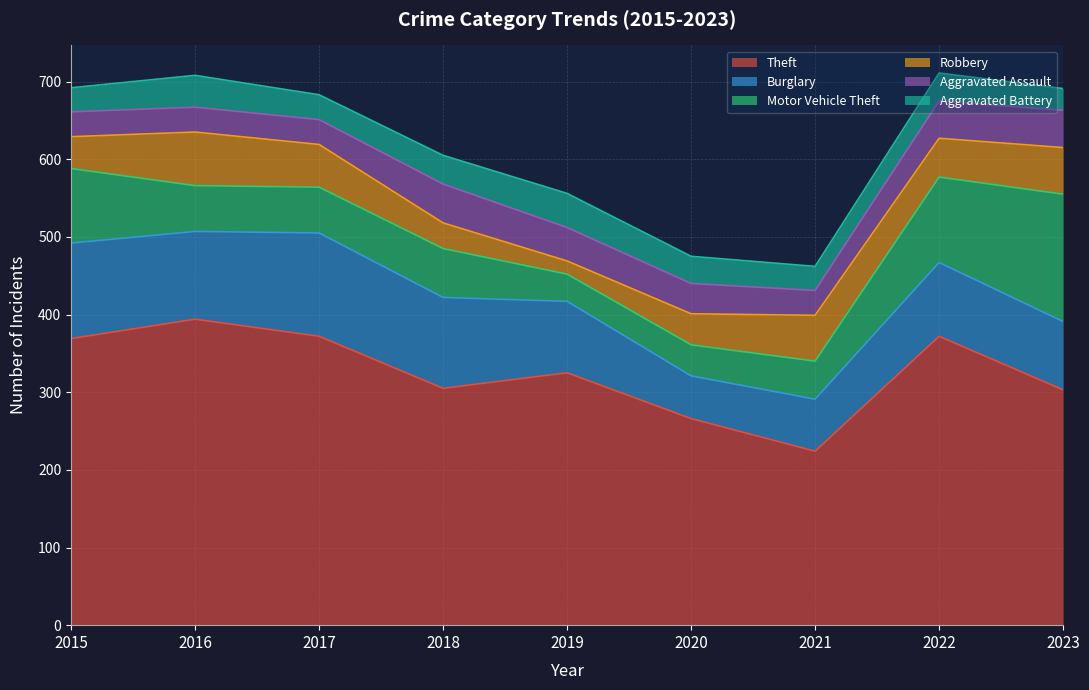

Reading left to right, transcribe all the data shown in this chart.

Theft: 2015=369	2016=394	2017=372	2018=305	2019=325	2020=266	2021=224	2022=372	2023=303
Burglary: 2015=123	2016=113	2017=133	2018=117	2019=92	2020=55	2021=67	2022=95	2023=88
Motor Vehicle Theft: 2015=96	2016=59	2017=59	2018=63	2019=35	2020=40	2021=49	2022=110	2023=164
Robbery: 2015=41	2016=69	2017=55	2018=33	2019=17	2020=40	2021=59	2022=50	2023=60
Aggravated Assault: 2015=32	2016=32	2017=32	2018=50	2019=43	2020=39	2021=32	2022=48	2023=48
Aggravated Battery: 2015=31	2016=41	2017=32	2018=37	2019=44	2020=35	2021=31	2022=36	2023=28